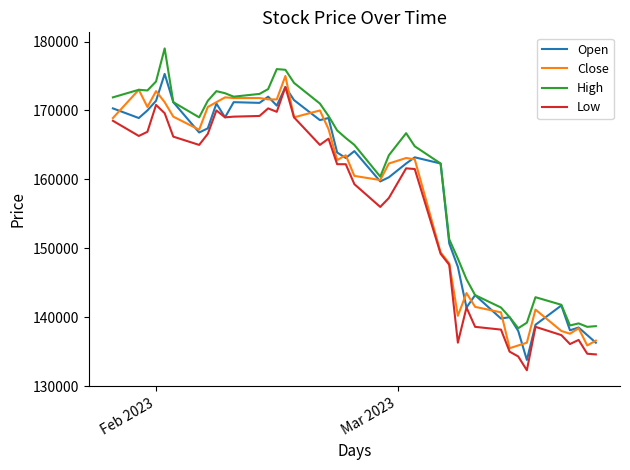

What is the minimum value shown in the chart?

132300